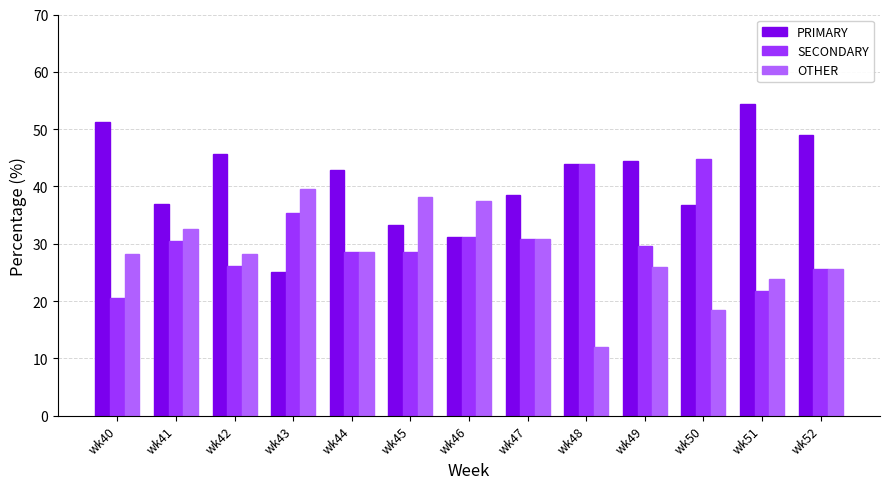

True or false: PRIMARY has a value of 33.3 at wk45.

True